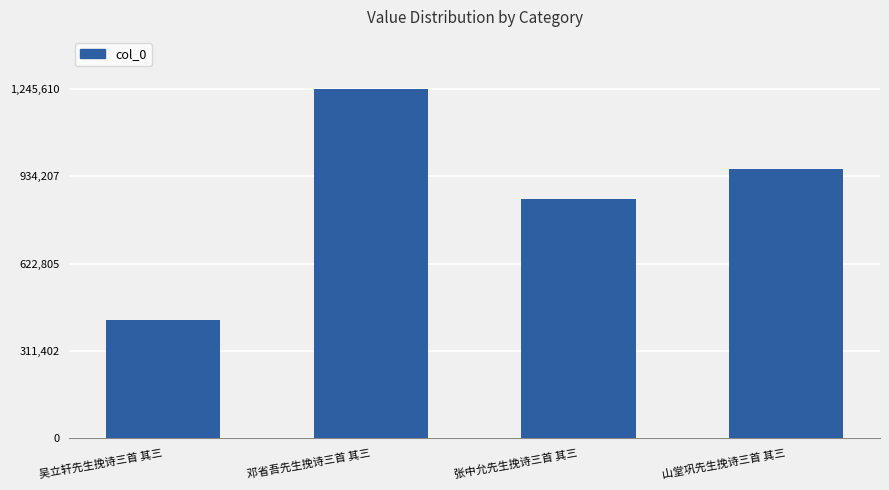

Reading left to right, what are all the values shown in this chart?

421938	1245610	852060	961641